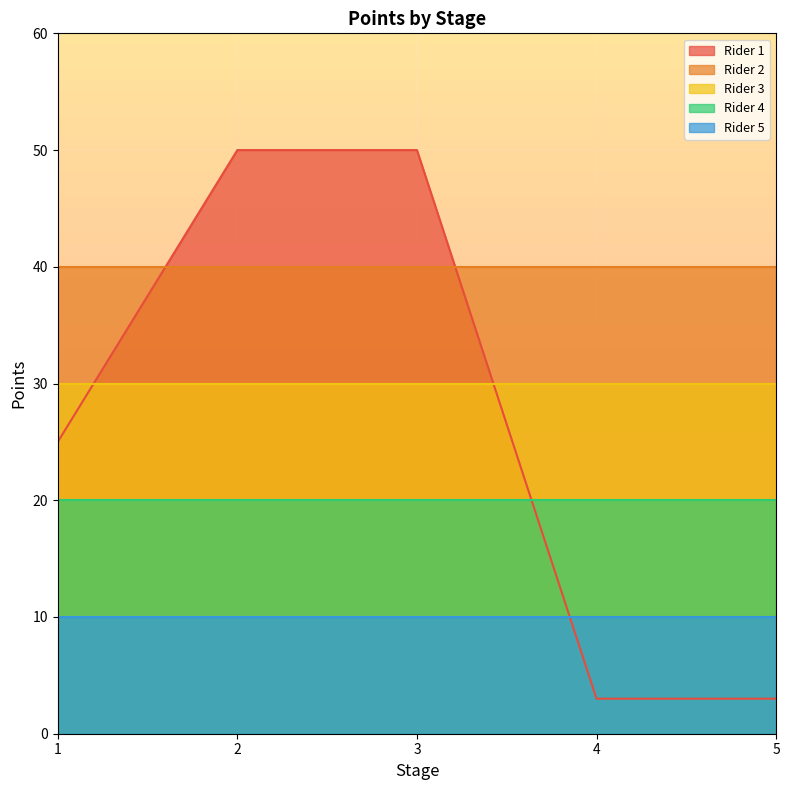

Reading left to right, transcribe all the data shown in this chart.

Rider 1: 1=25	2=50	3=50	4=3	5=3
Rider 2: 1=40	2=40	3=40	4=40	5=40
Rider 3: 1=30	2=30	3=30	4=30	5=30
Rider 4: 1=20	2=20	3=20	4=20	5=20
Rider 5: 1=10	2=10	3=10	4=10	5=10